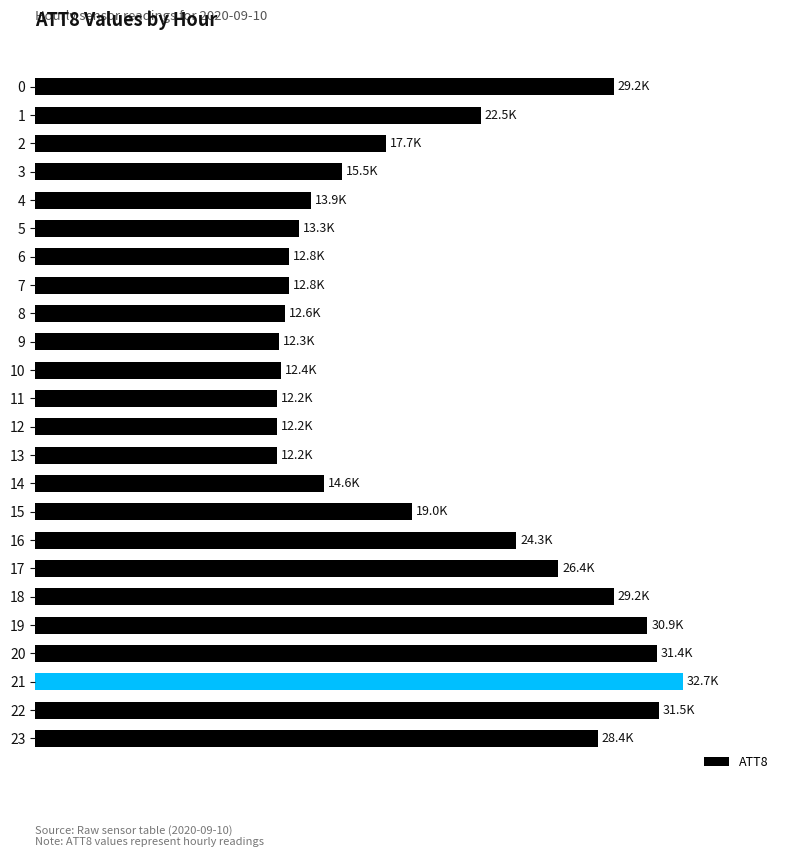

Are the bars horizontal?

Yes